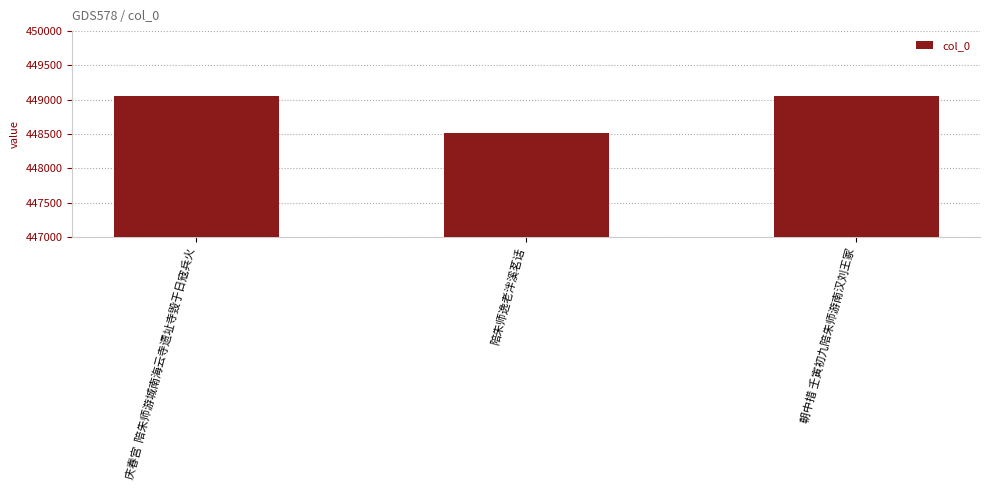

What is the sum of the values at 庆春宫  陪朱师游城南海云寺遗址寺毁于日寇兵火 and 朝中措 壬寅初九陪朱师游南汉刘王冢?

898099